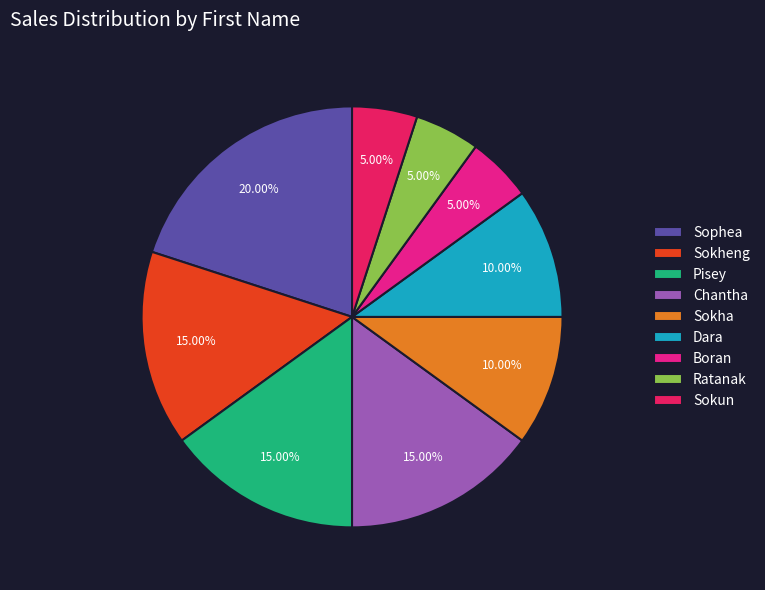

Is it true that Sophea is 31% of the pie?

False